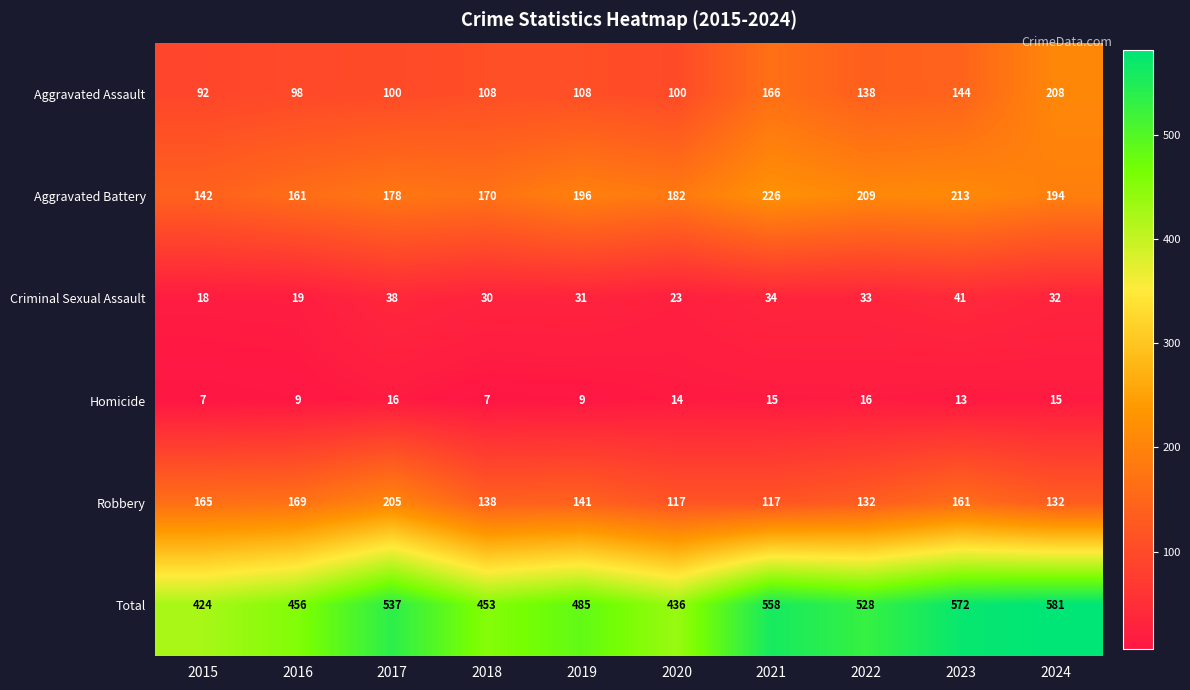

What is the greatest value displayed?

581